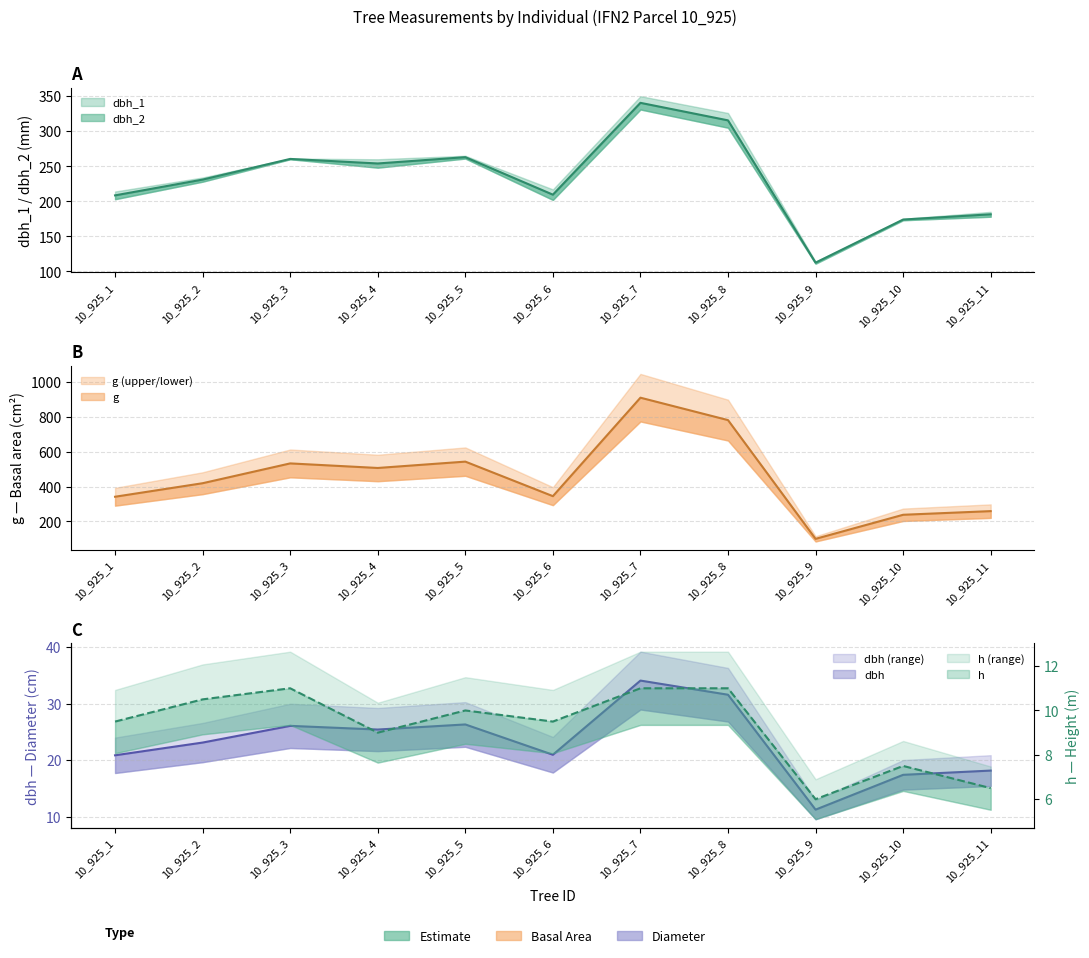

At how many categories does at least one series exceed 760?

2